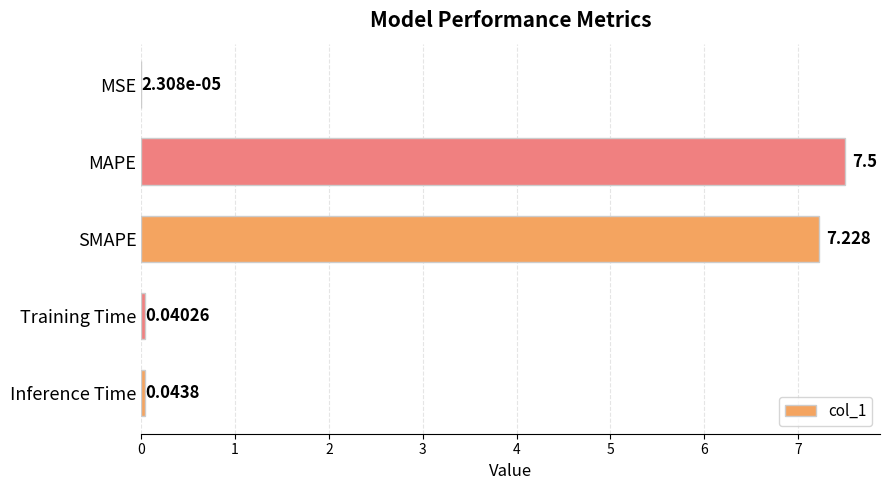

Which label corresponds to the largest value in the chart?

MAPE